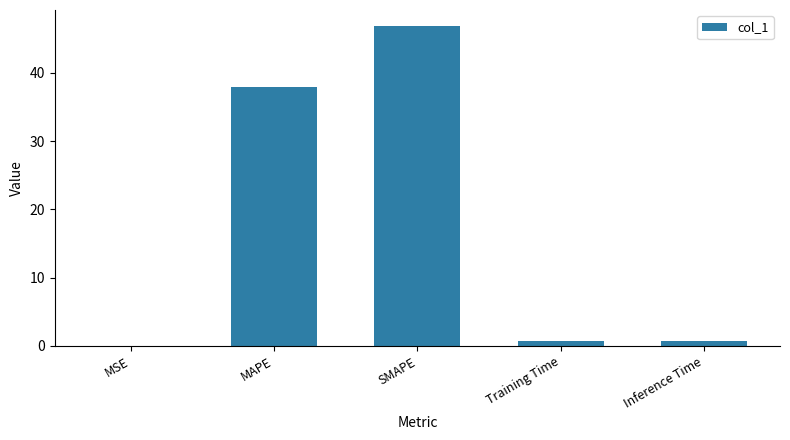

Where is the data nearest to the value 23?

MAPE